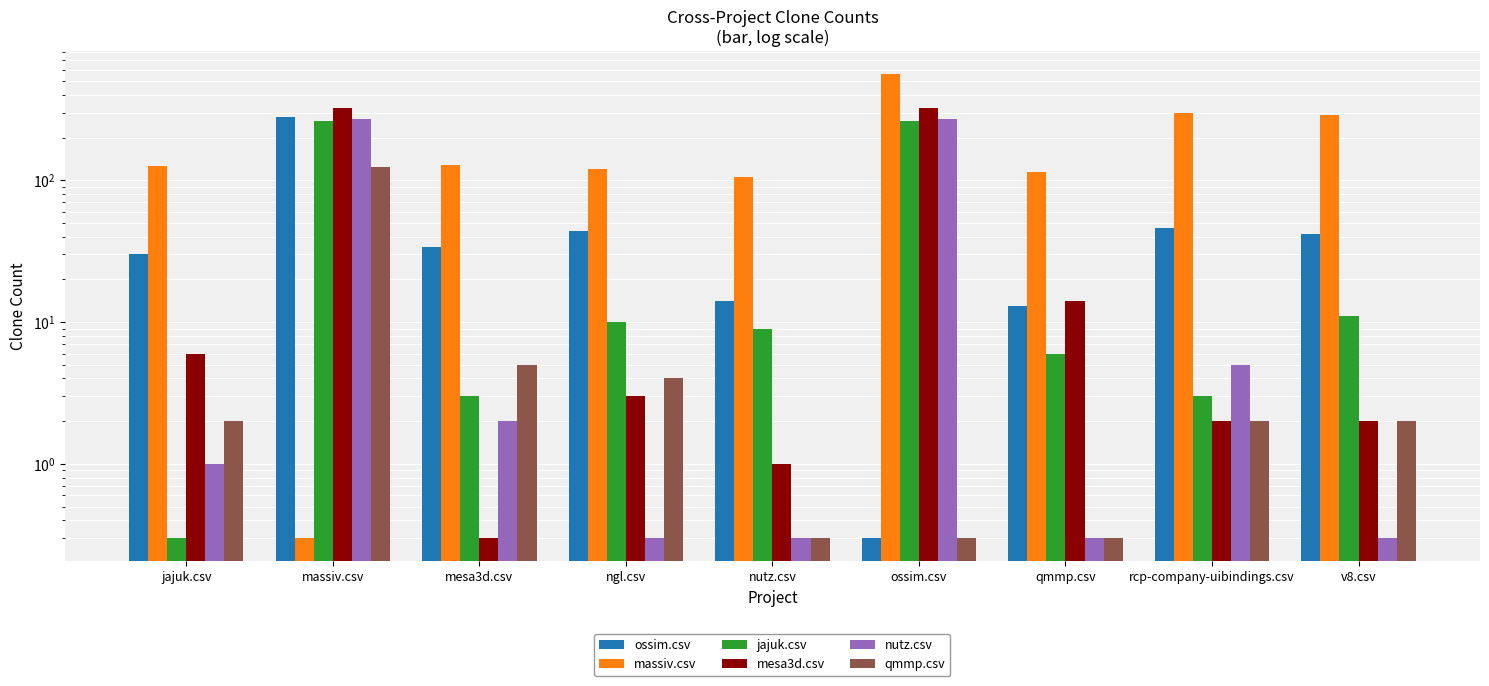

Does the chart contain any negative values?

No